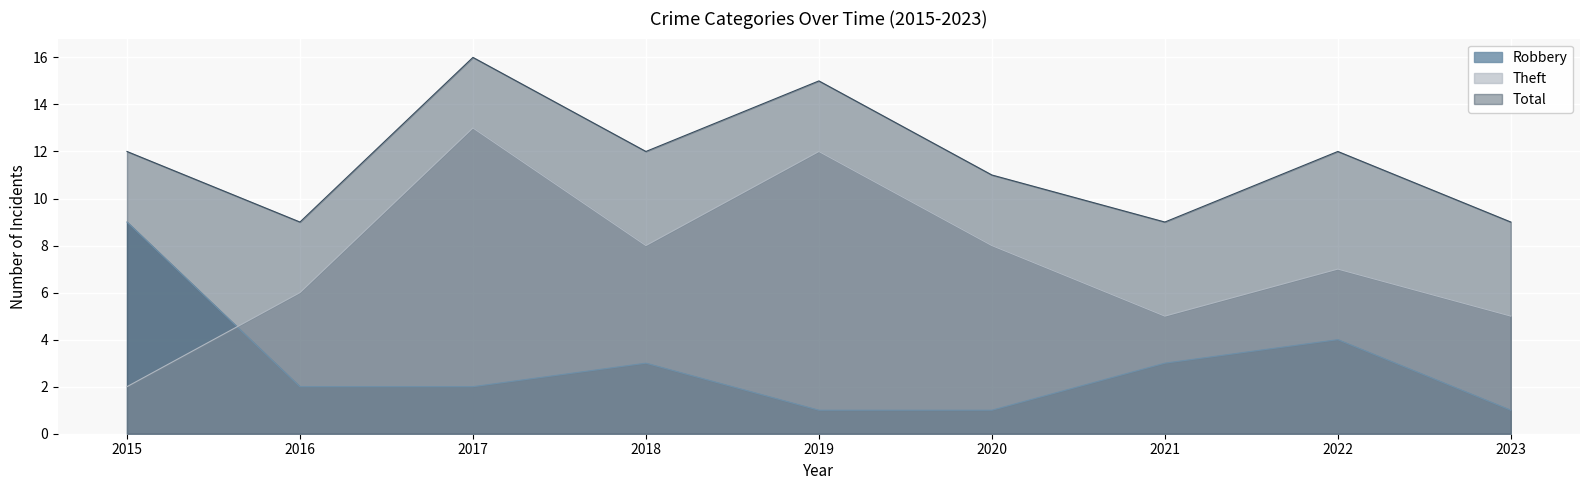

Rank the series by their maximum value, from lowest to highest.

Robbery, Theft, Total